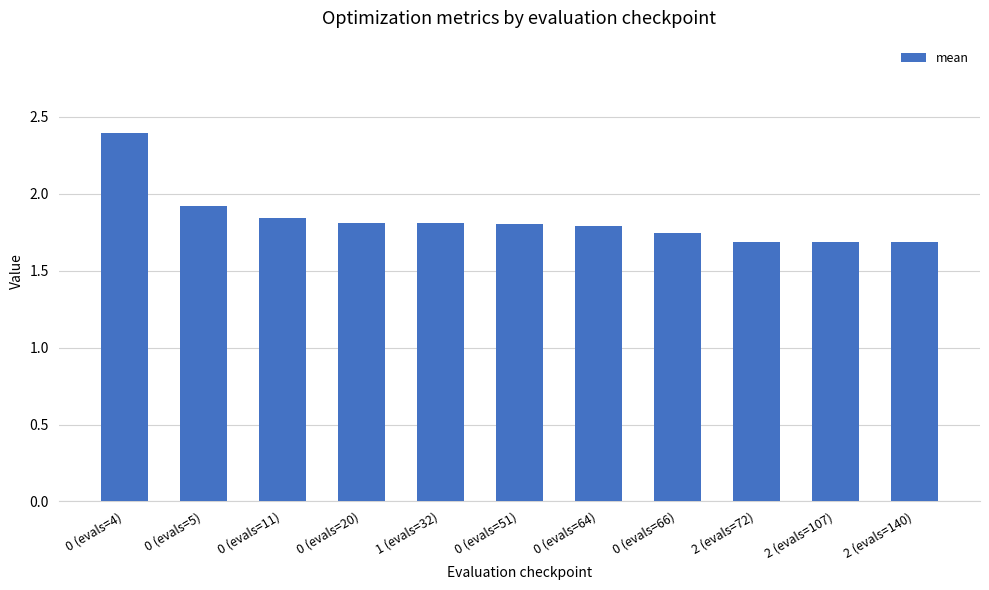

At which label is the value closest to 2?

0 (evals=5)